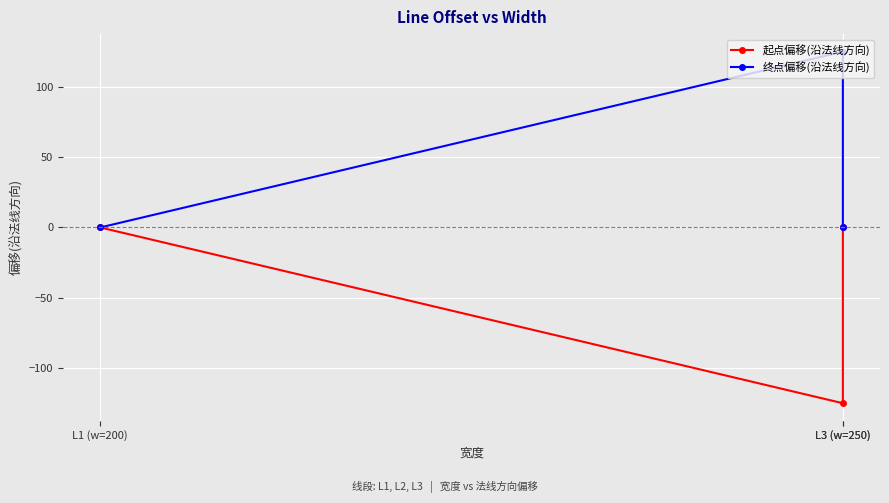

Count the number of categories in the chart.

3